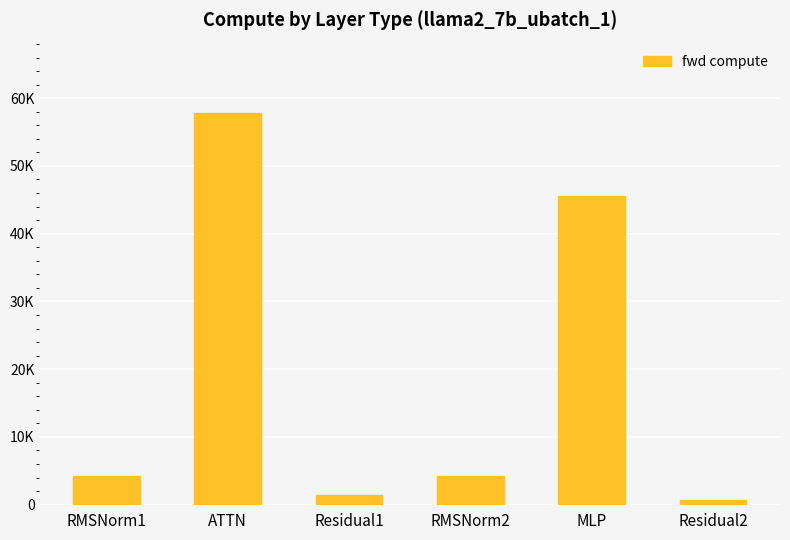

Are the bars horizontal?

No